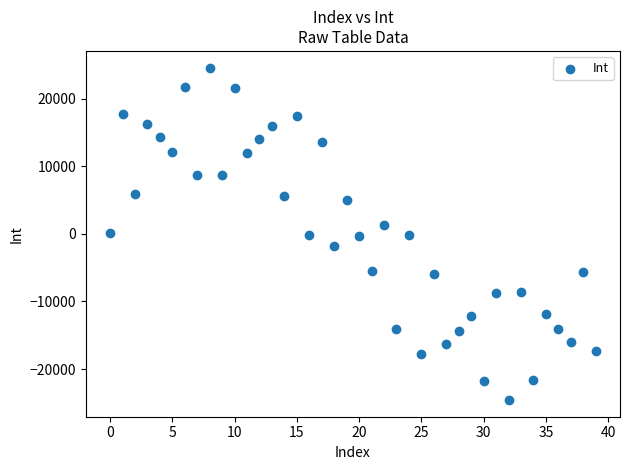

What is the range of Y values (max minus min)?

49148